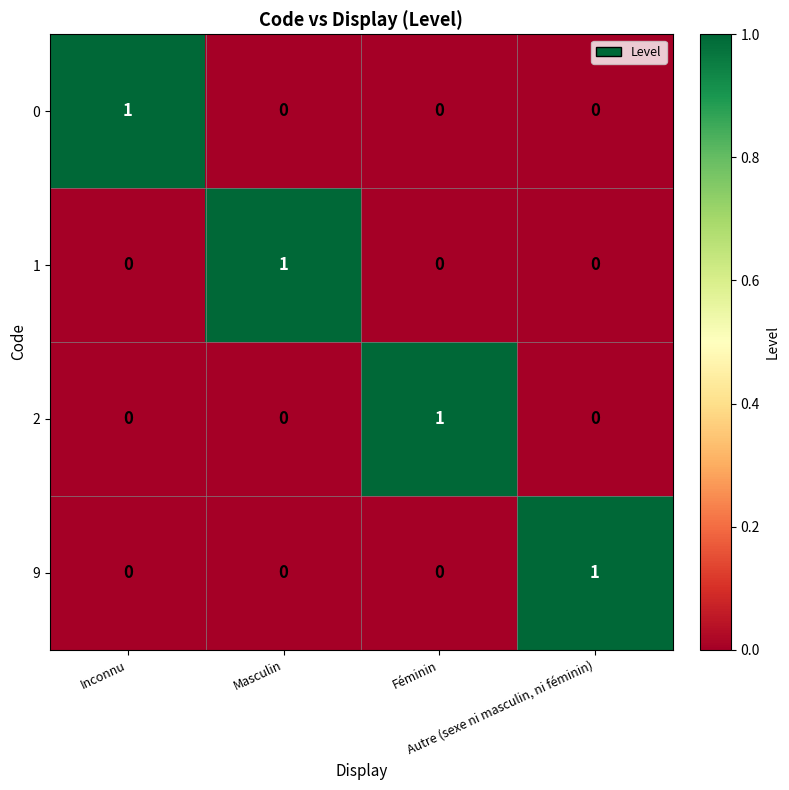

How many categories are shown in the chart?

4